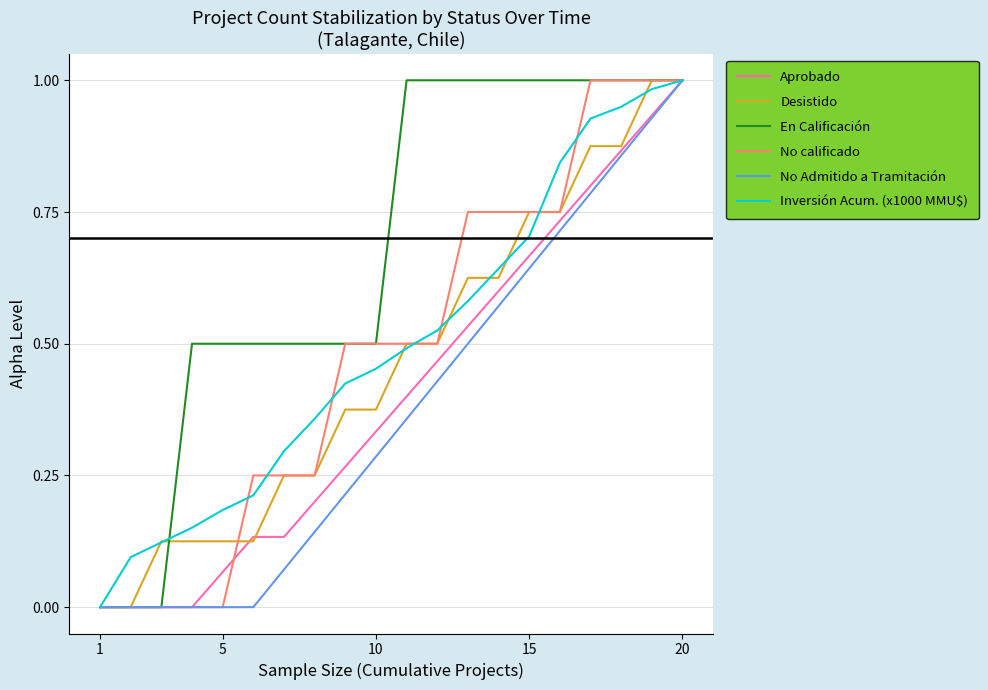

Reading left to right, extract all data points from this chart.

Aprobado: 0.0	0.0	0.0	0.0	0.1	0.1	0.1	0.2	0.3	0.3	0.4	0.5	0.5	0.6	0.7	0.7	0.8	0.9	0.9	1.0
Desistido: 0.0	0.0	0.1	0.1	0.1	0.1	0.2	0.2	0.4	0.4	0.5	0.5	0.6	0.6	0.8	0.8	0.9	0.9	1.0	1.0
En Calificación: 0.0	0.0	0.0	0.5	0.5	0.5	0.5	0.5	0.5	0.5	1.0	1.0	1.0	1.0	1.0	1.0	1.0	1.0	1.0	1.0
No calificado: 0.0	0.0	0.0	0.0	0.0	0.2	0.2	0.2	0.5	0.5	0.5	0.5	0.8	0.8	0.8	0.8	1.0	1.0	1.0	1.0
No Admitido a Tramitación: 0.0	0.0	0.0	0.0	0.0	0.0	0.1	0.1	0.2	0.3	0.4	0.4	0.5	0.6	0.6	0.7	0.8	0.9	0.9	1.0
Inversión Acum. (x1000 MMU$): 0.0	0.1	0.1	0.2	0.2	0.2	0.3	0.4	0.4	0.5	0.5	0.5	0.6	0.6	0.7	0.8	0.9	0.9	1.0	1.0